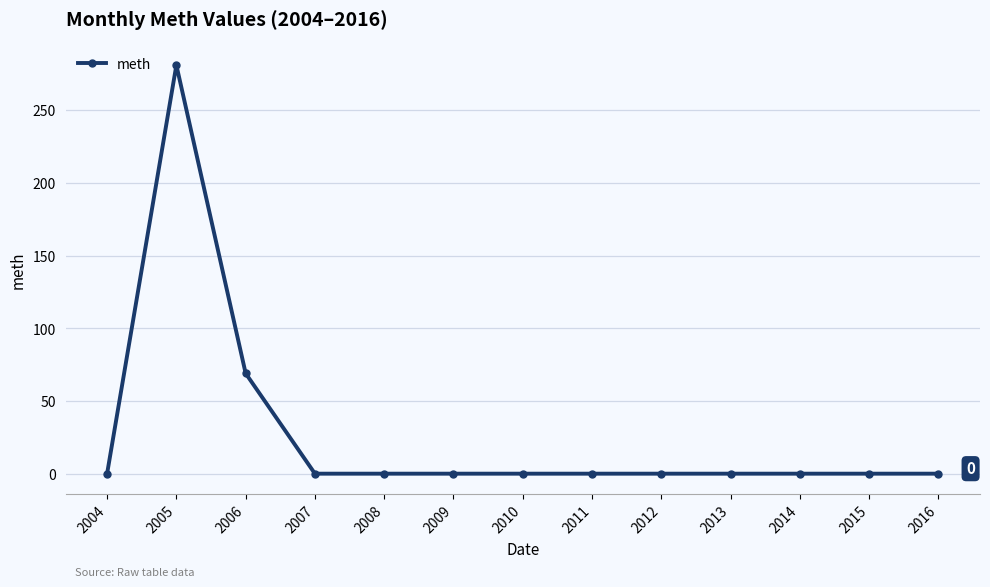

Is this an area chart (filled region under the line)?

No